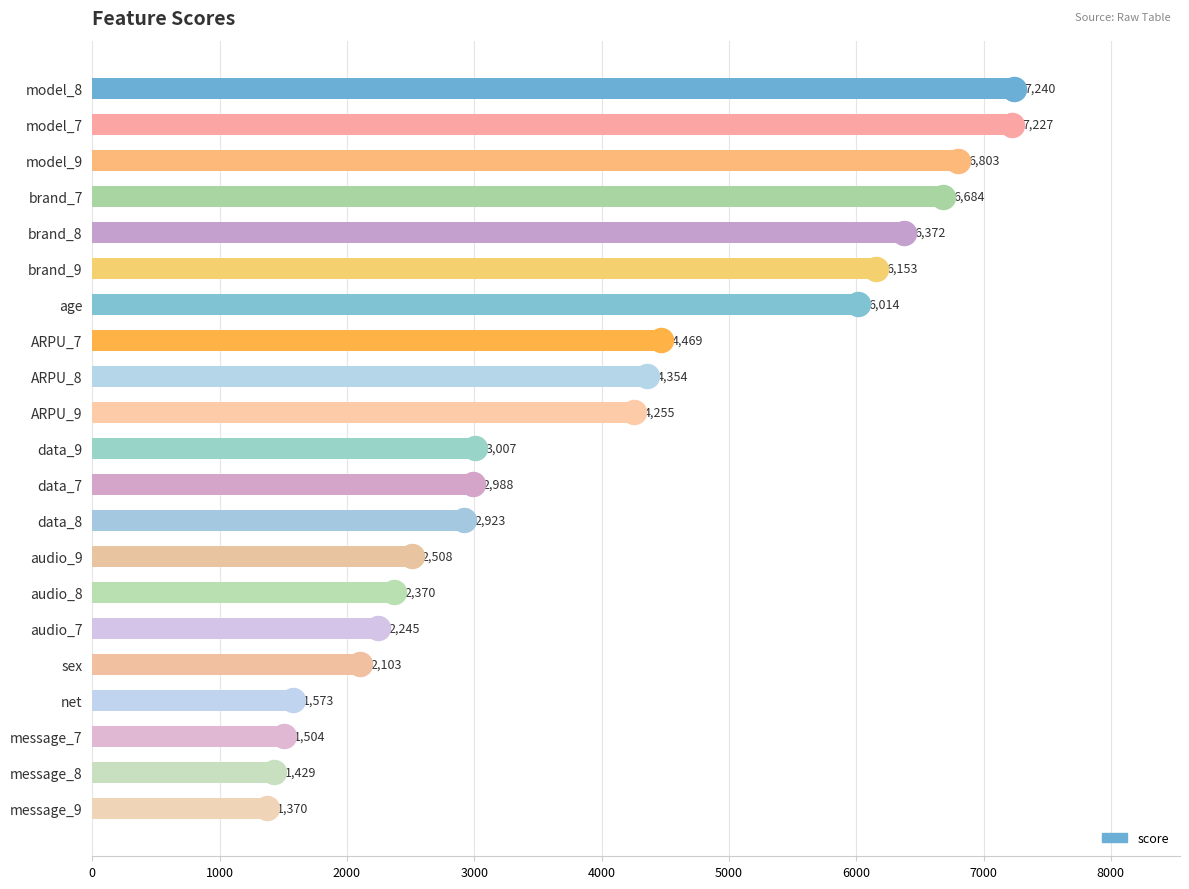

Which has a higher value, sex or net?

sex